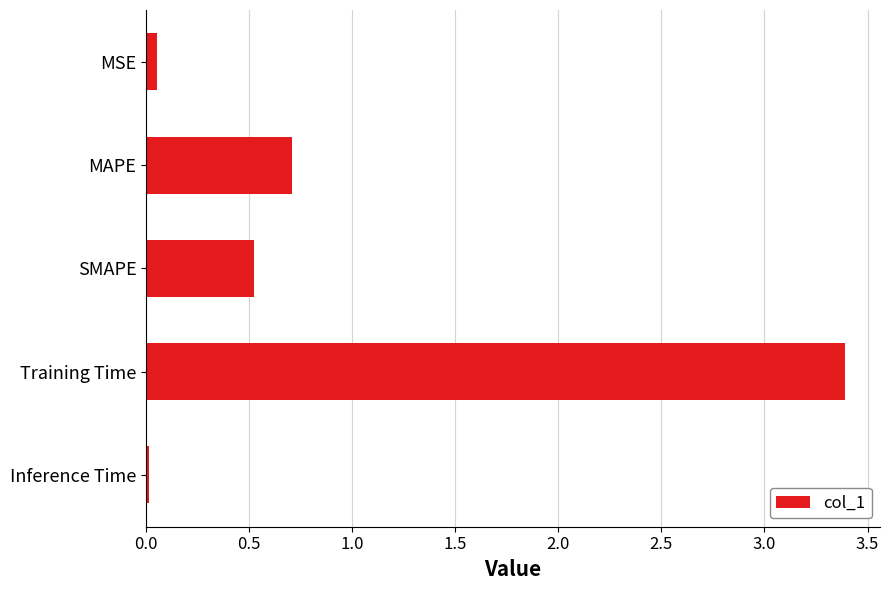

The chart shows a value of 0.0 at Inference Time. True or false?

True